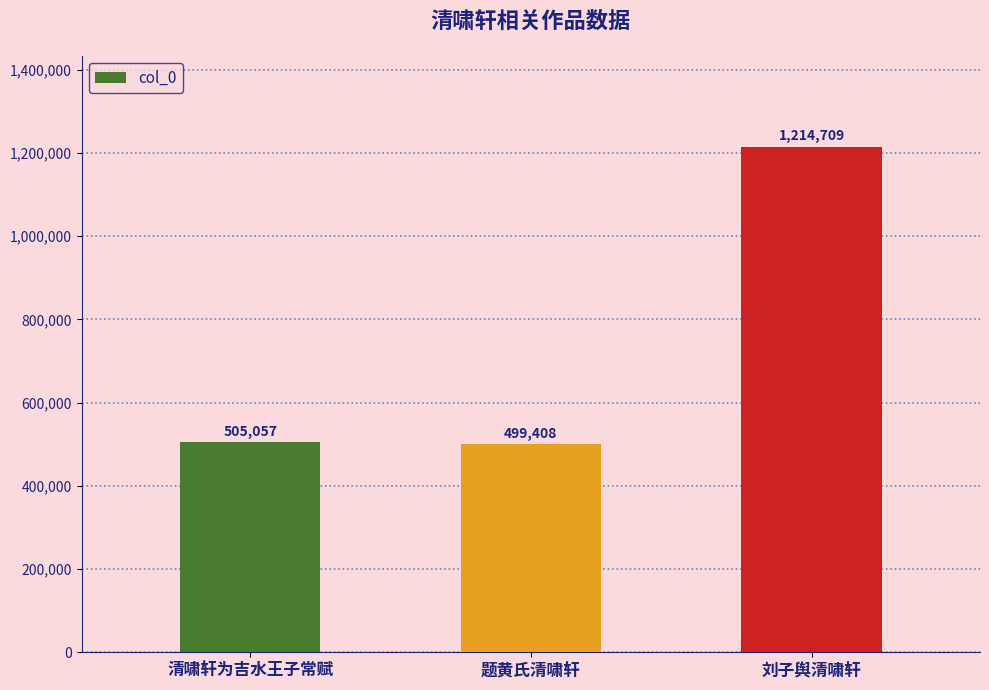

What is the difference between the values at 刘子舆清啸轩 and 题黄氏清啸轩?

715301